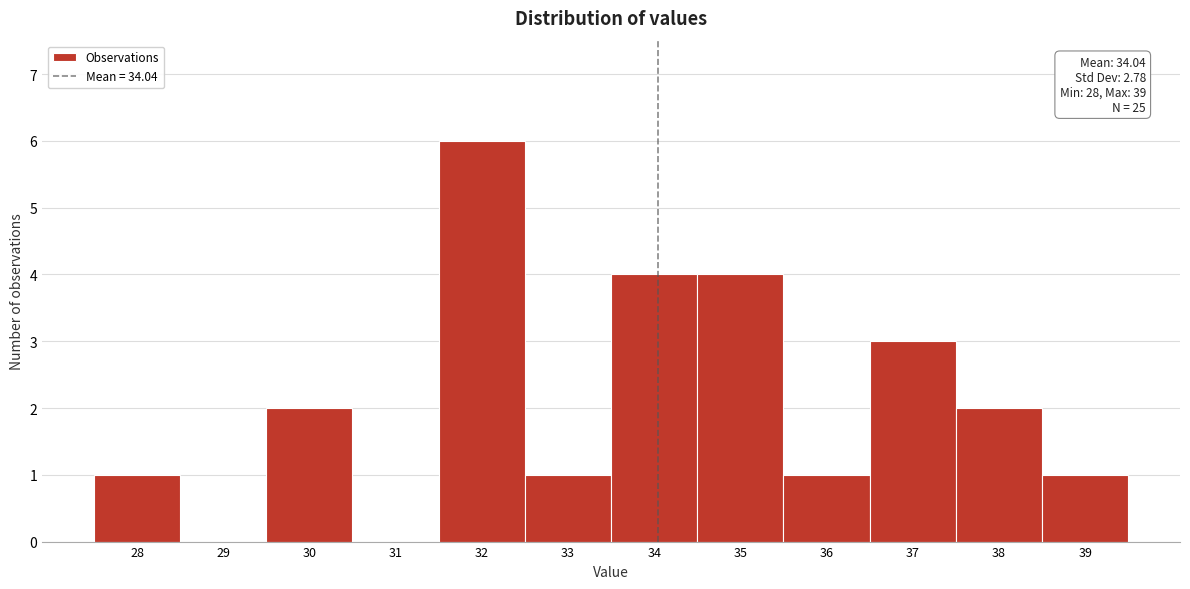

Which range on the x-axis has the tallest bar?

31.5 to 32.5